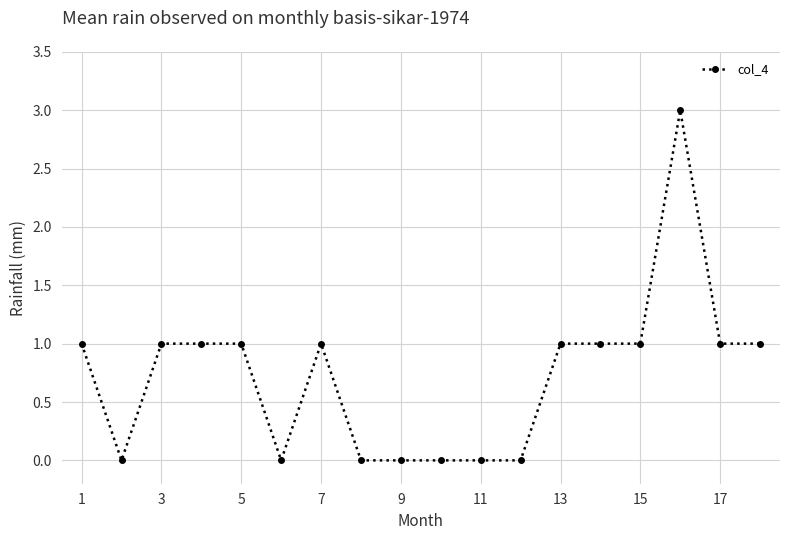

What is the value of the 7th point from the left?

1